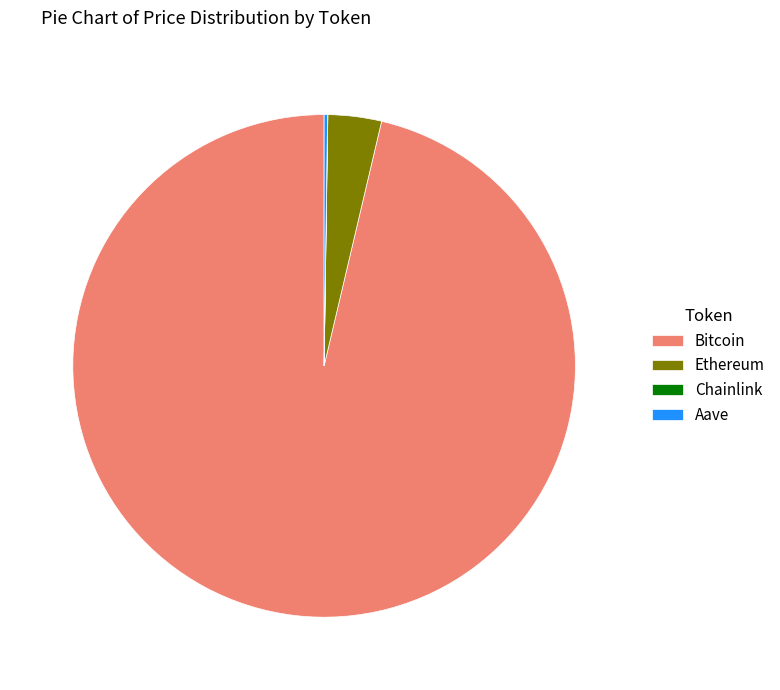

True or false: Ethereum accounts for 3% of the total.

True